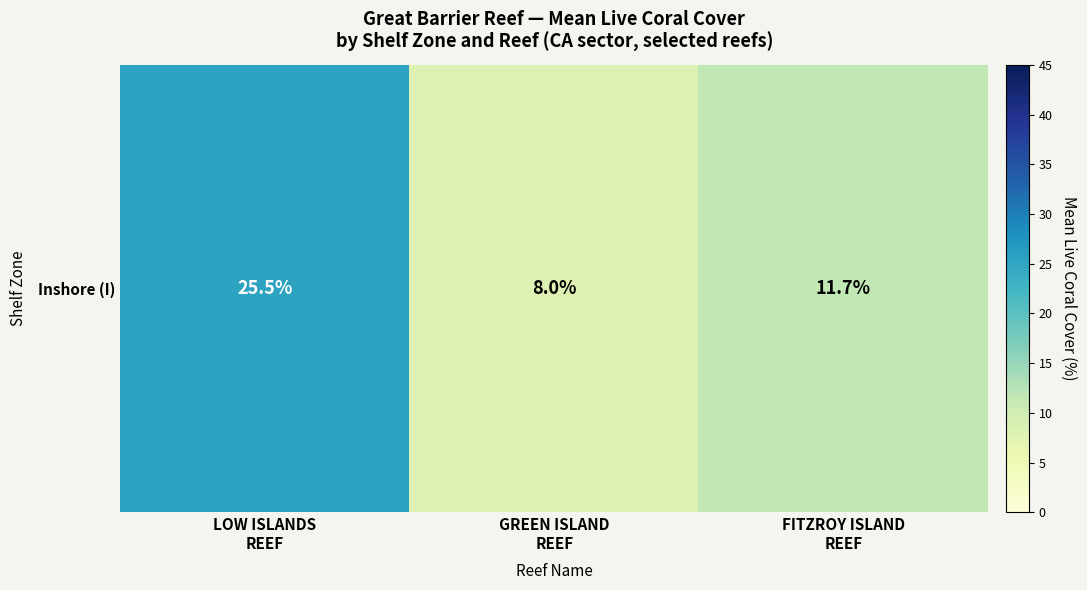

The chart shows a value of 17.2 at FITZROY ISLAND
REEF. True or false?

False